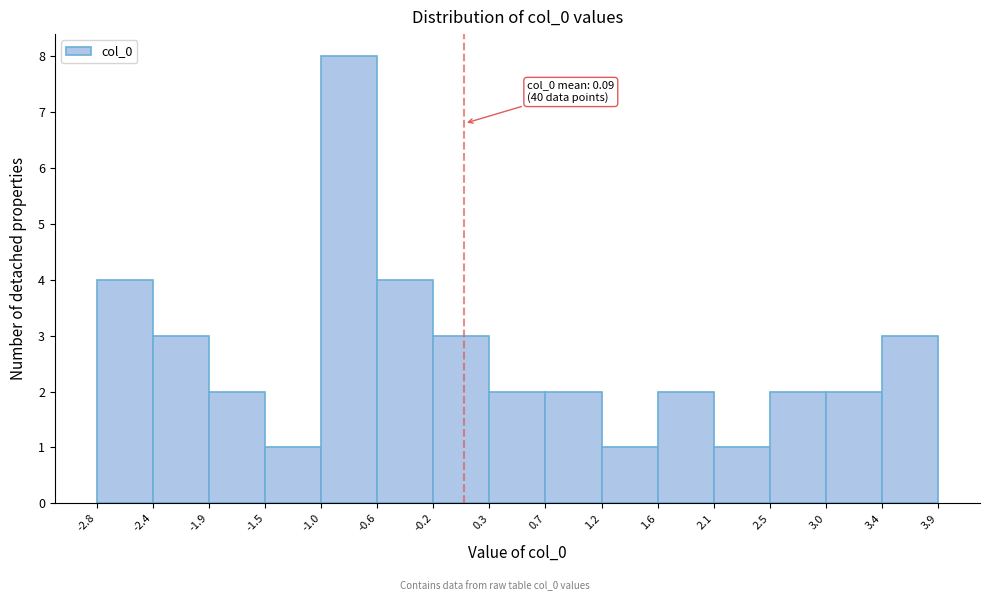

Over which range of the x-axis is the bar tallest?

-1.0 to -0.6